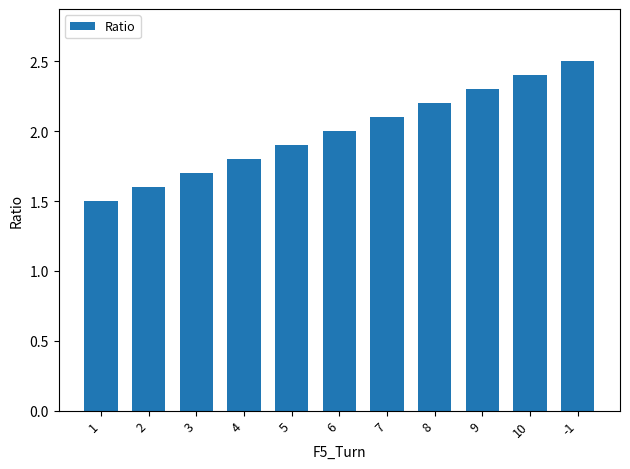

Reading right to left, transcribe all the data shown in this chart.

-1=2.5	10=2.4	9=2.3	8=2.2	7=2.1	6=2.0	5=1.9	4=1.8	3=1.7	2=1.6	1=1.5